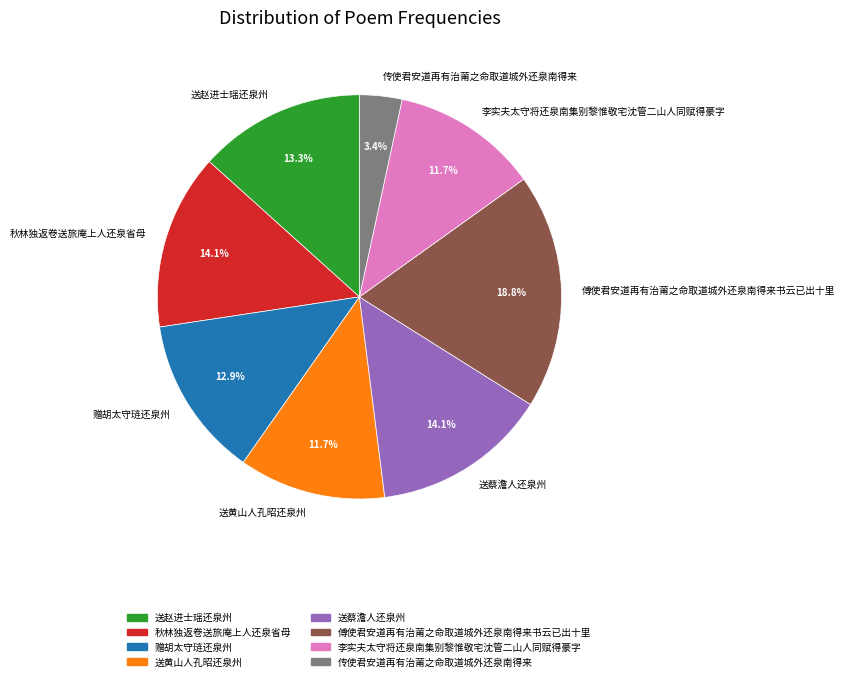

To the nearest percent, what is the difference between the 秋林独返卷送旅庵上人还泉省母 and 传使君安道再有治莆之命取道城外还泉南得来 slice percentages?

11%